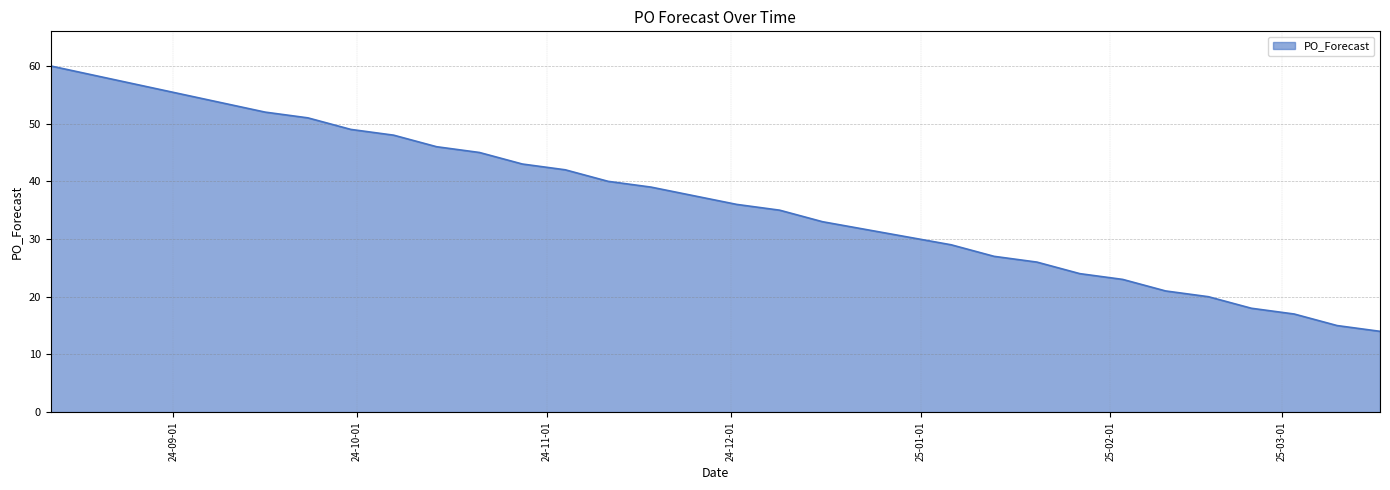

What is the difference between the maximum and minimum values?

46